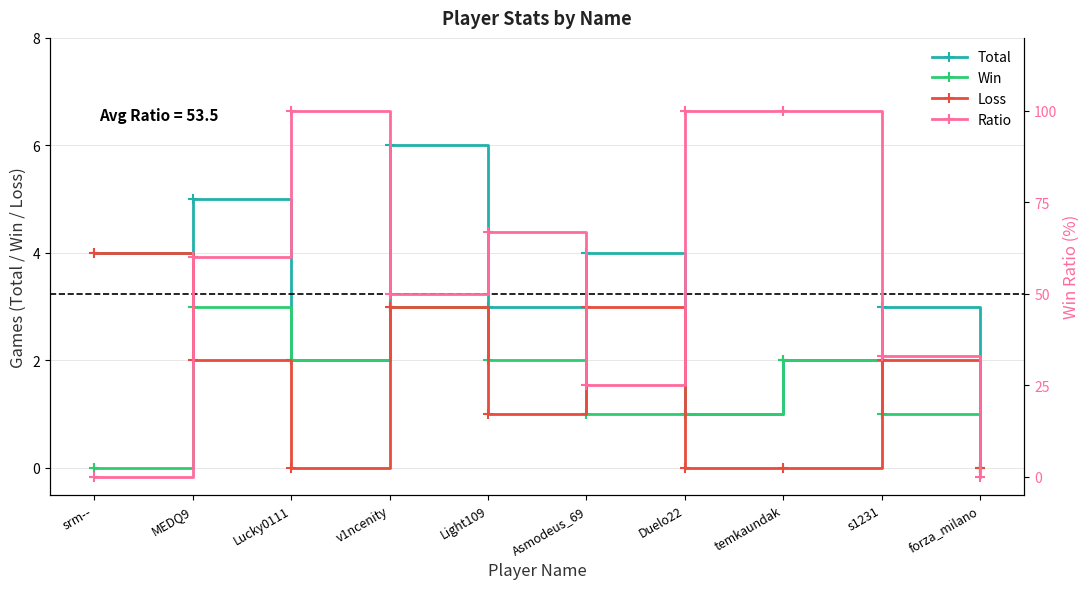

What is the difference between the second highest and second lowest values in the Ratio series?

100